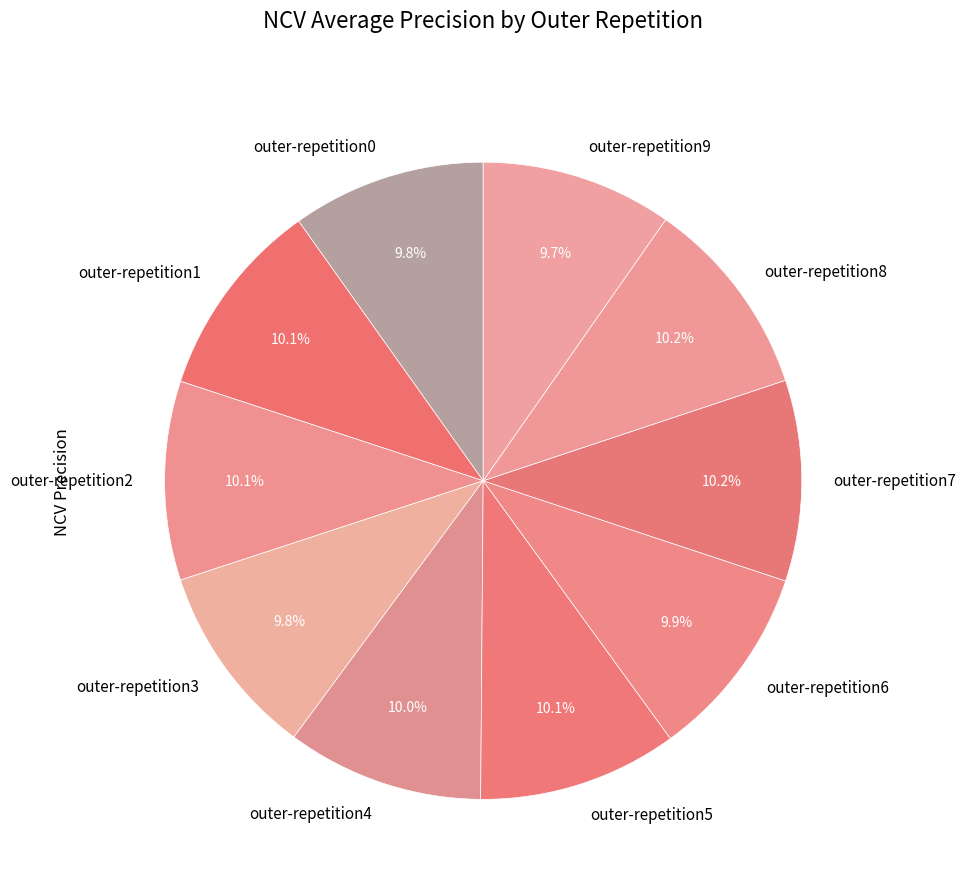

Is there a majority slice in this chart?

No